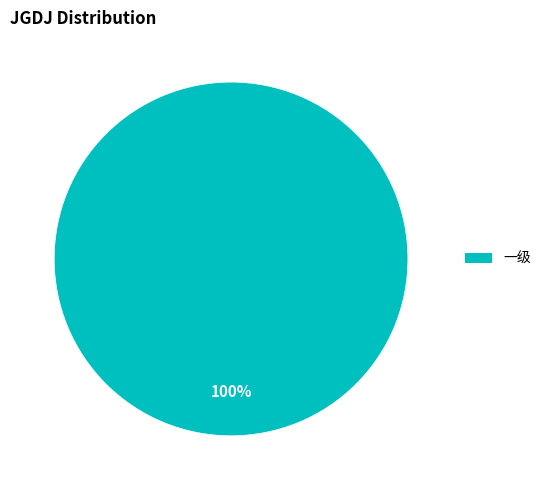

Does any single category account for the majority?

Yes